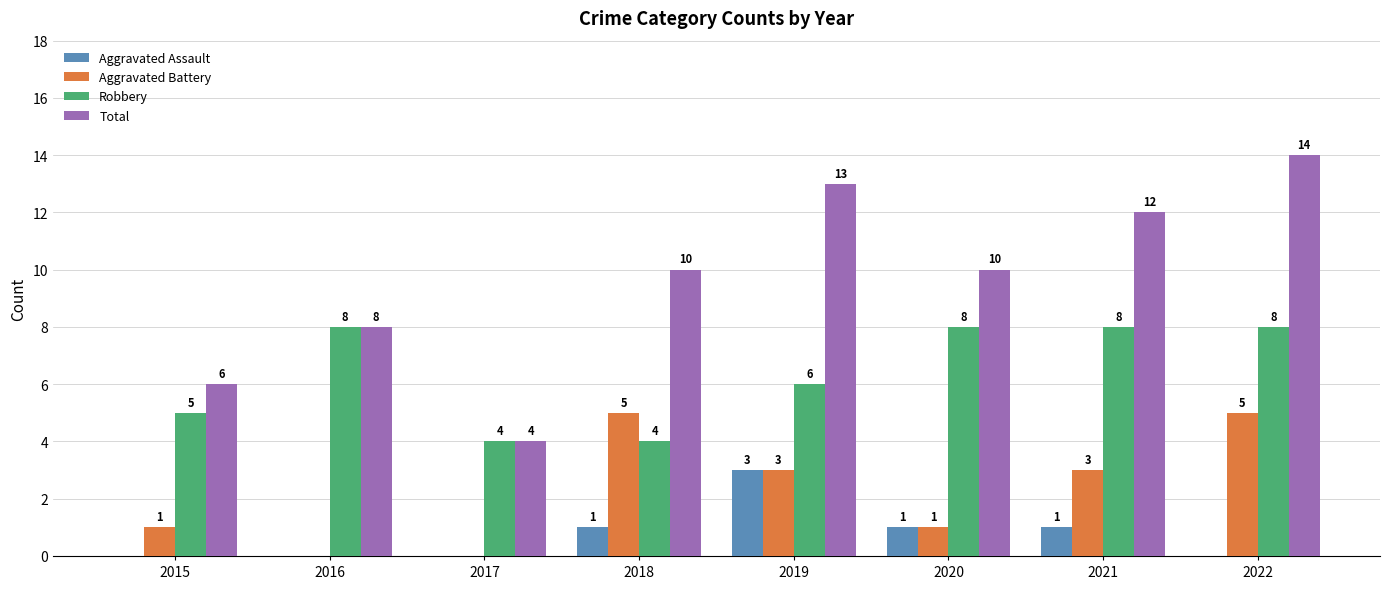

Reading right to left, what are all the values shown in this chart?

Aggravated Assault: 0	1	1	3	1	0	0	0
Aggravated Battery: 5	3	1	3	5	0	0	1
Robbery: 8	8	8	6	4	4	8	5
Total: 14	12	10	13	10	4	8	6